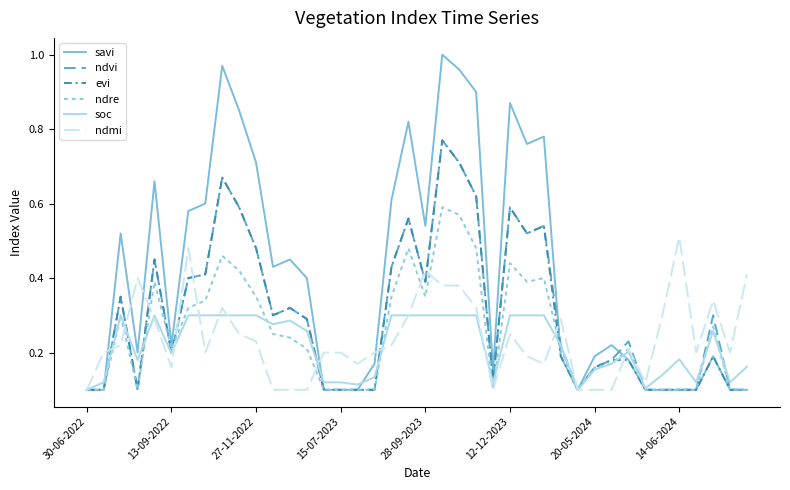

Which series has the widest spread of values?

savi